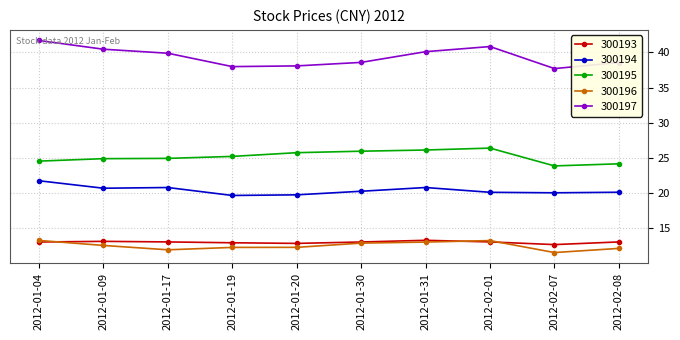

How many lines are shown in the chart?

5